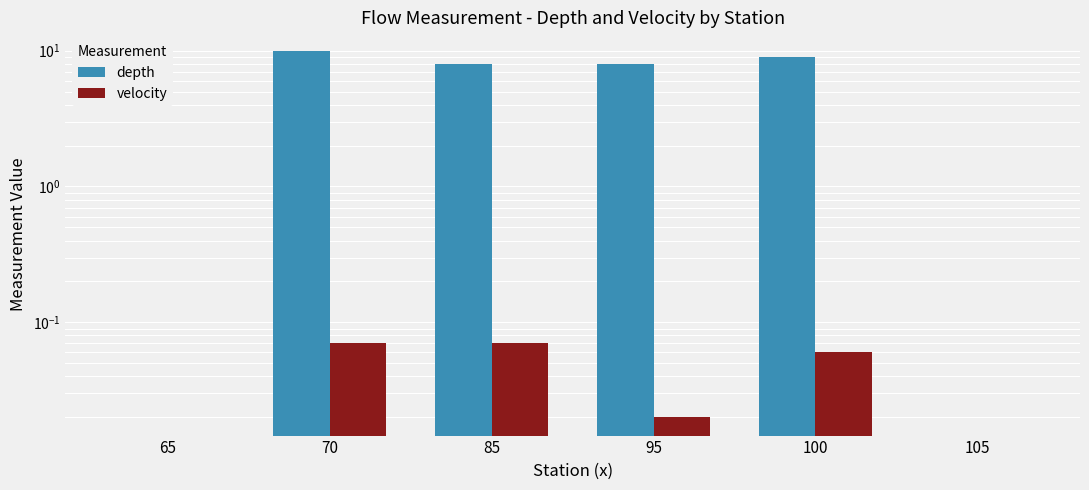

What is the sum of all depth values?

35.0